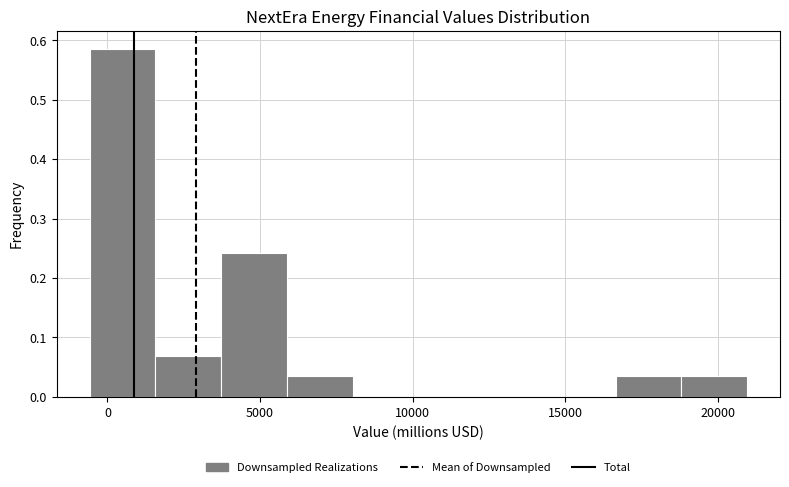

Which range on the x-axis has the tallest bar?

-500 to 1500